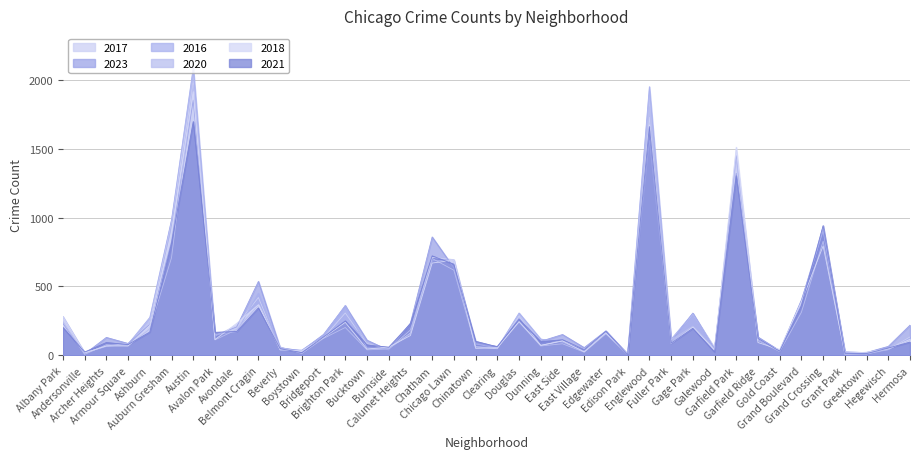

Is the value of 2018 at Englewood greater than the value of 2023 at Fuller Park?

Yes